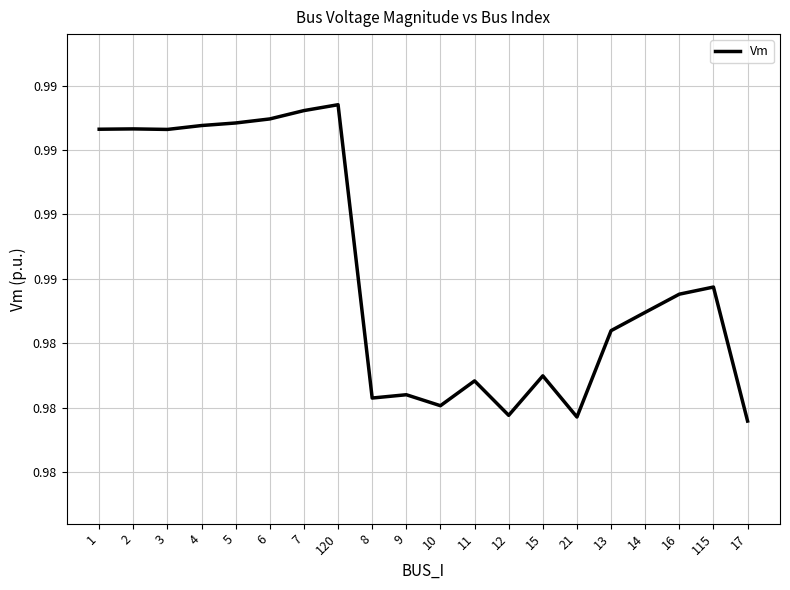

What is the average value?

1.0